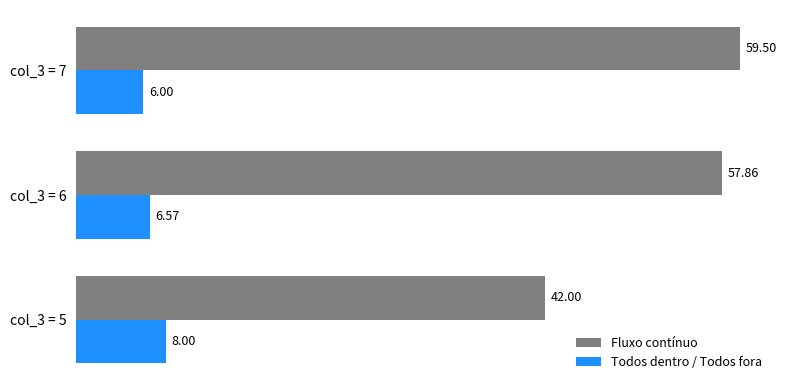

What is the difference between the Fluxo contínuo values at col_3 = 7 and col_3 = 5?

17.5